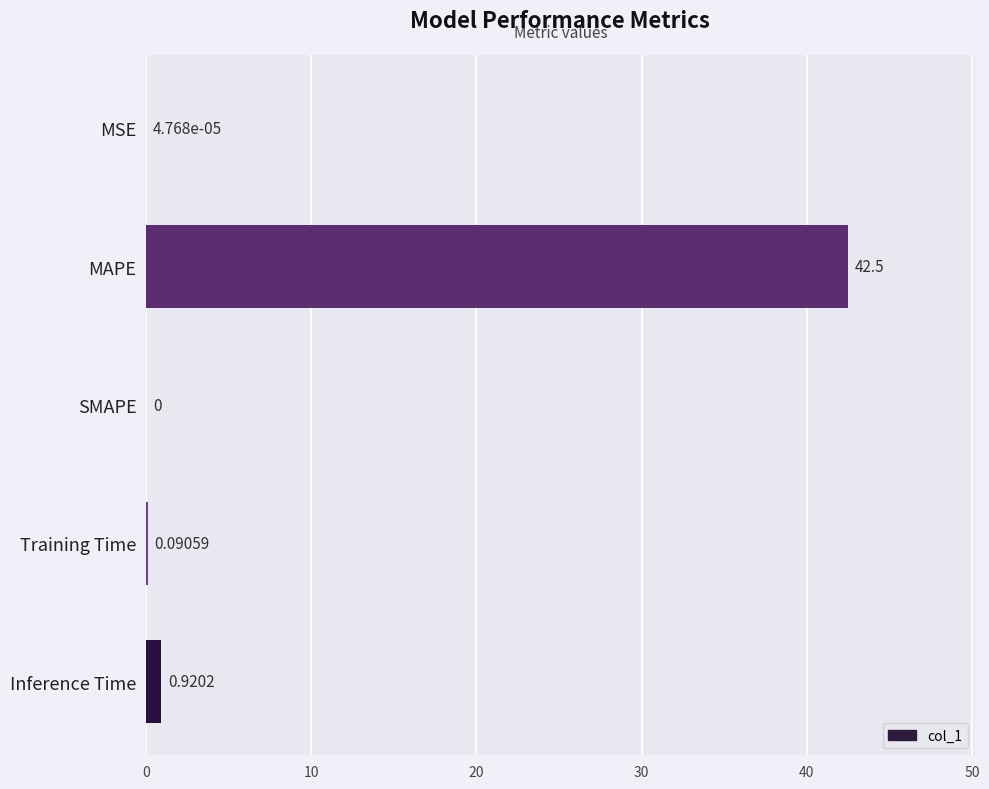

Between Training Time and Inference Time, which is larger?

Inference Time